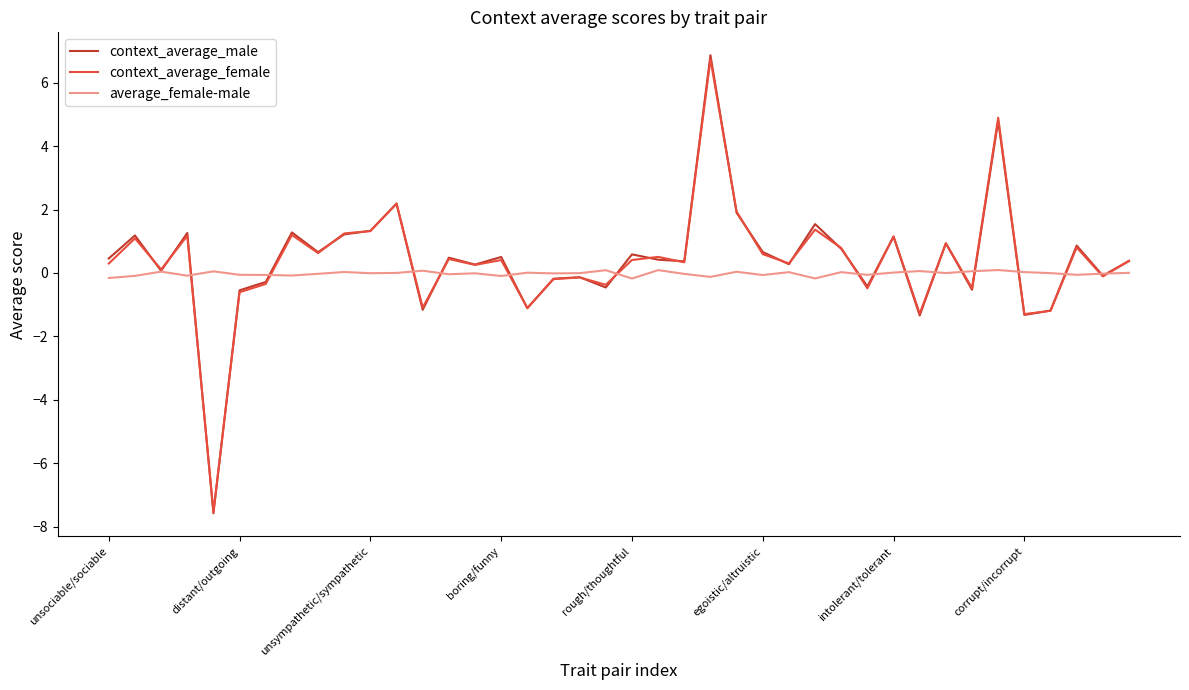

Which series has the largest range (max minus min)?

context_average_male